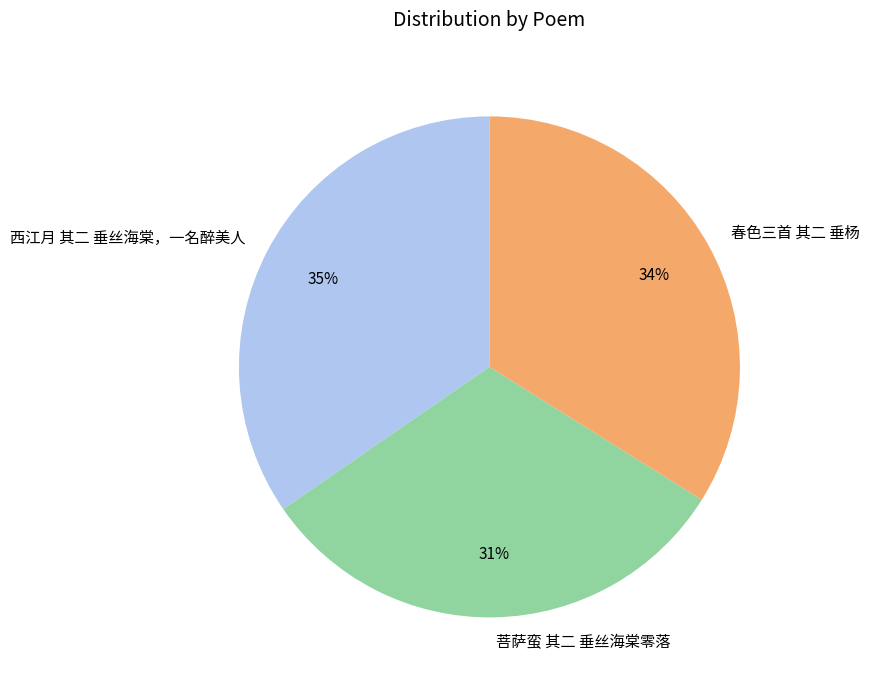

To the nearest percent, what is the average slice percentage?

33%